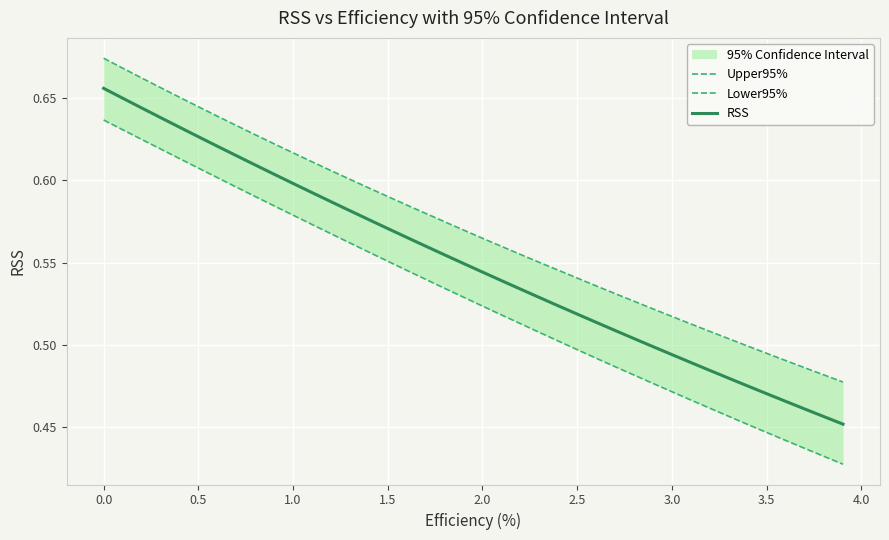

What is the label of the 36th point from the right?

1.5